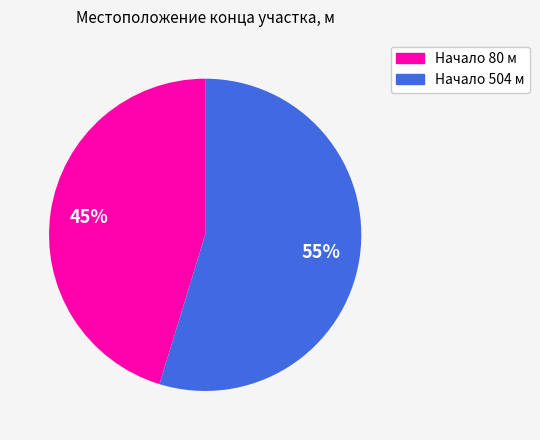

Does any single category account for the majority?

Yes